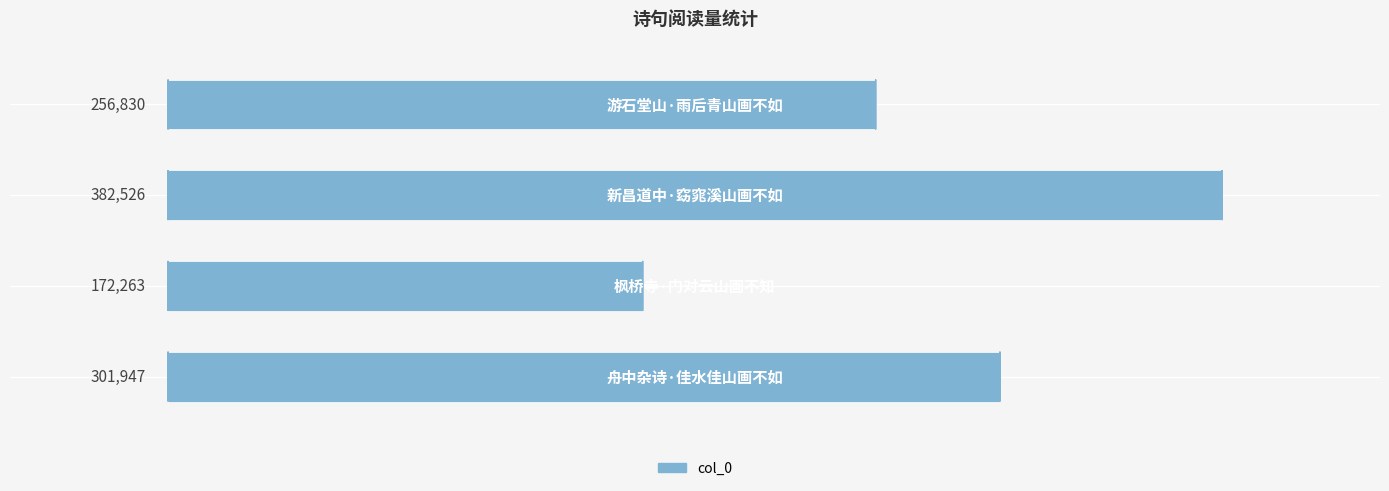

What is the value of the 2nd bar from the top?

382526